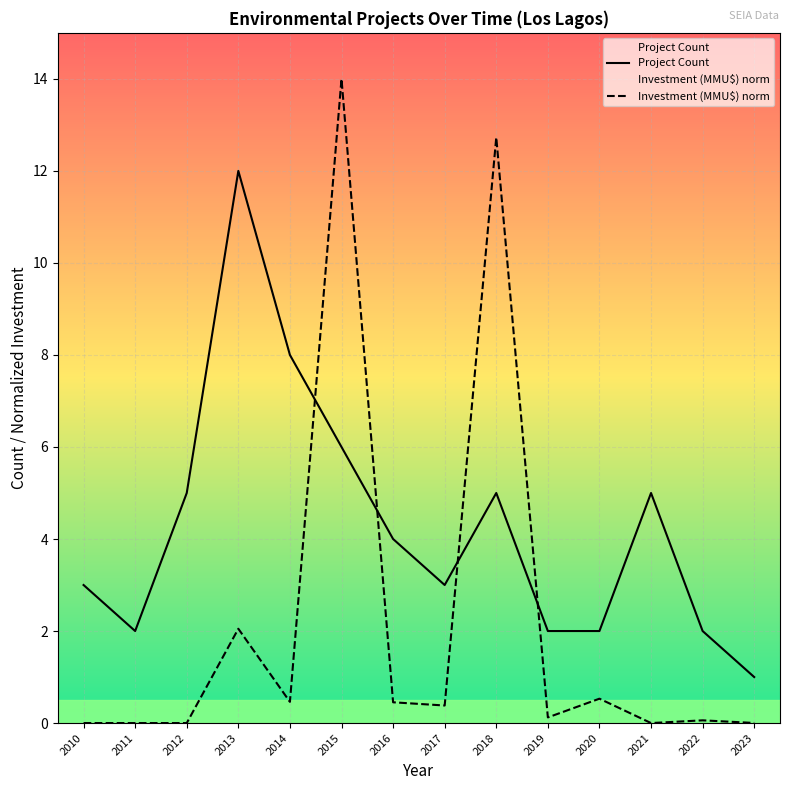

What is the maximum value shown in the chart?

14.0